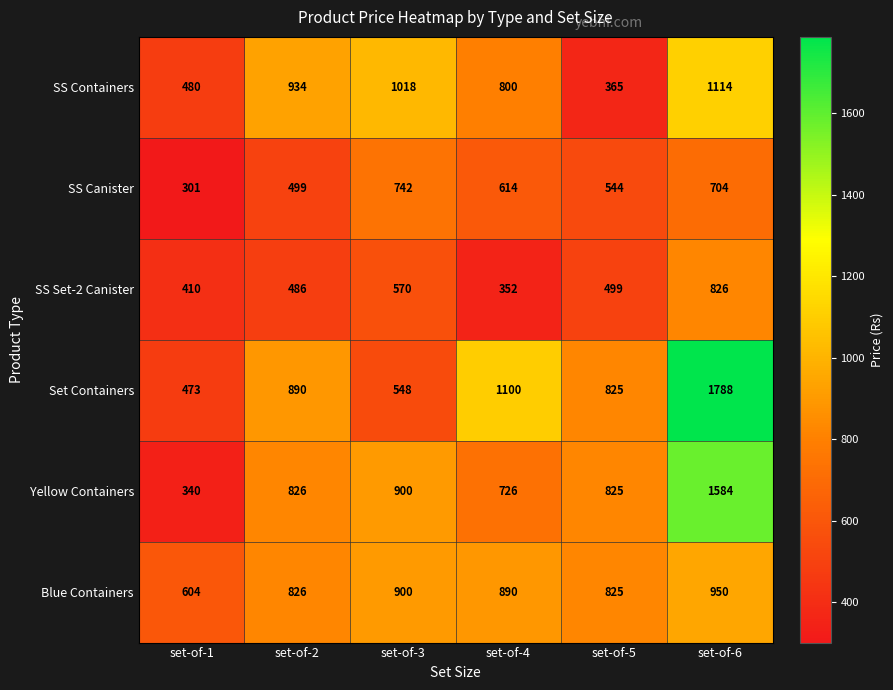

The value of SS Set-2 Canister at set-of-1 is 115. True or false?

False